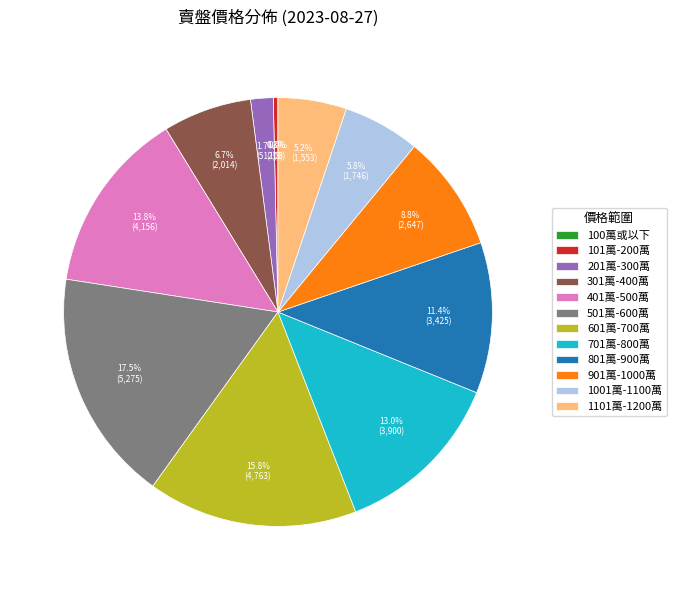

What portion of the pie excludes 201萬-300萬?

98.3%